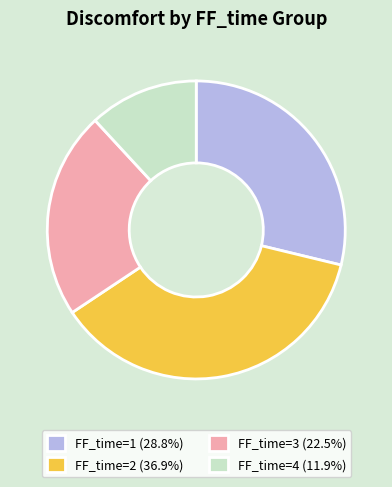

Does FF_time=1 (28.8%) represent more than half of the total?

No